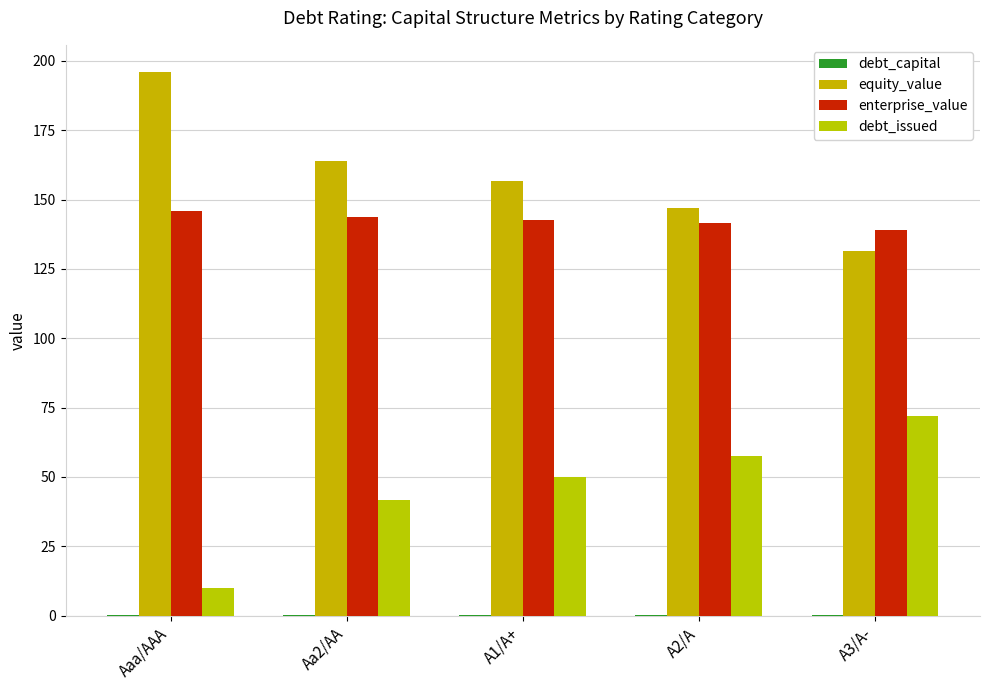

Between A1/A+ and Aa2/AA, which is larger?

A1/A+